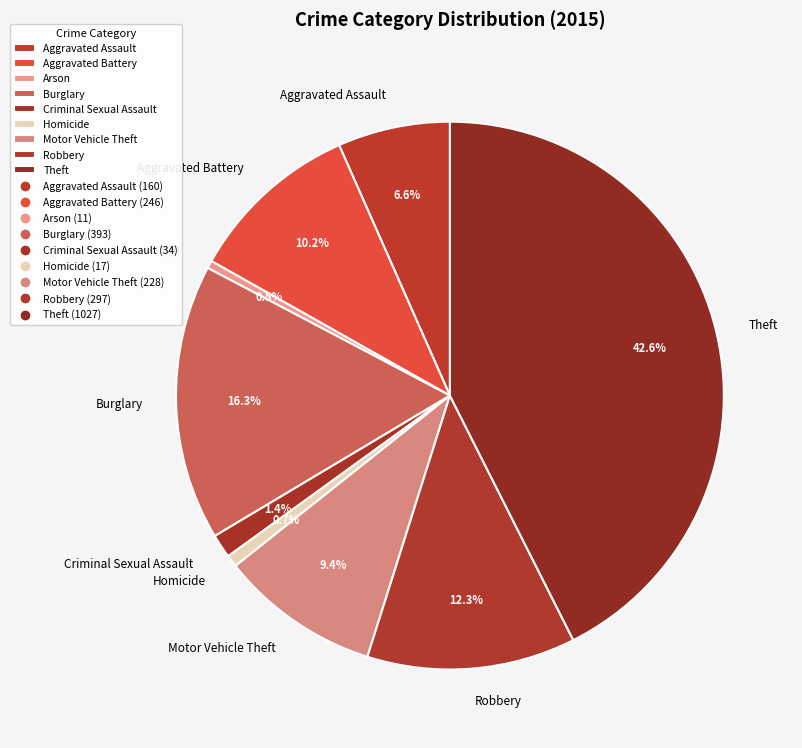

Count the number of slices in the pie.

9